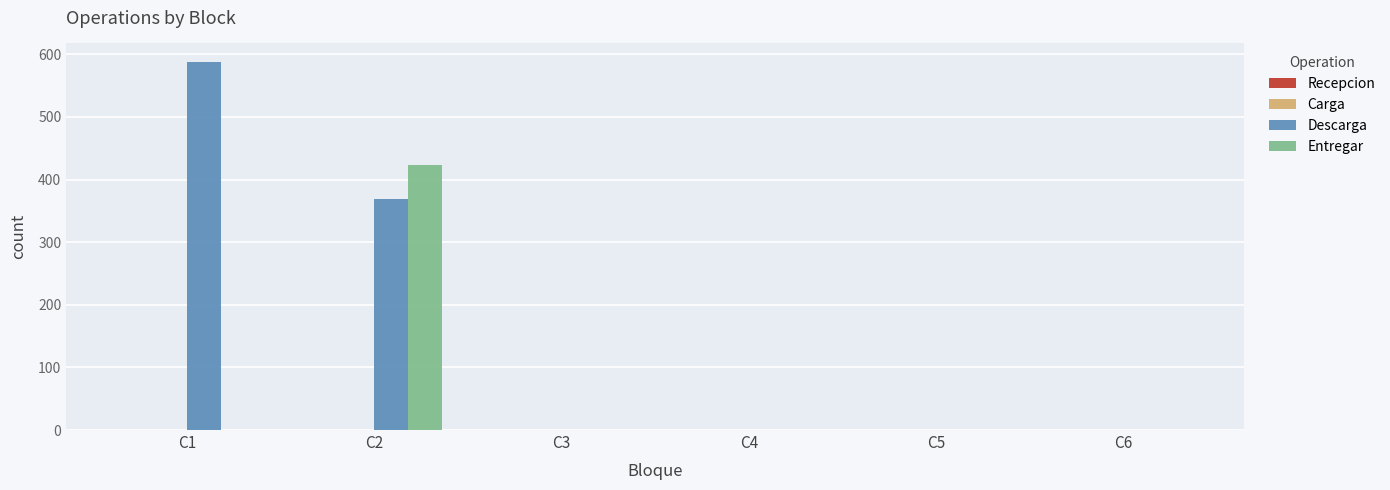

Reading right to left, what are all the values shown in this chart?

Descarga: C6=0	C5=0	C4=0	C3=0	C2=369	C1=588
Entregar: C6=0	C5=0	C4=0	C3=0	C2=424	C1=0